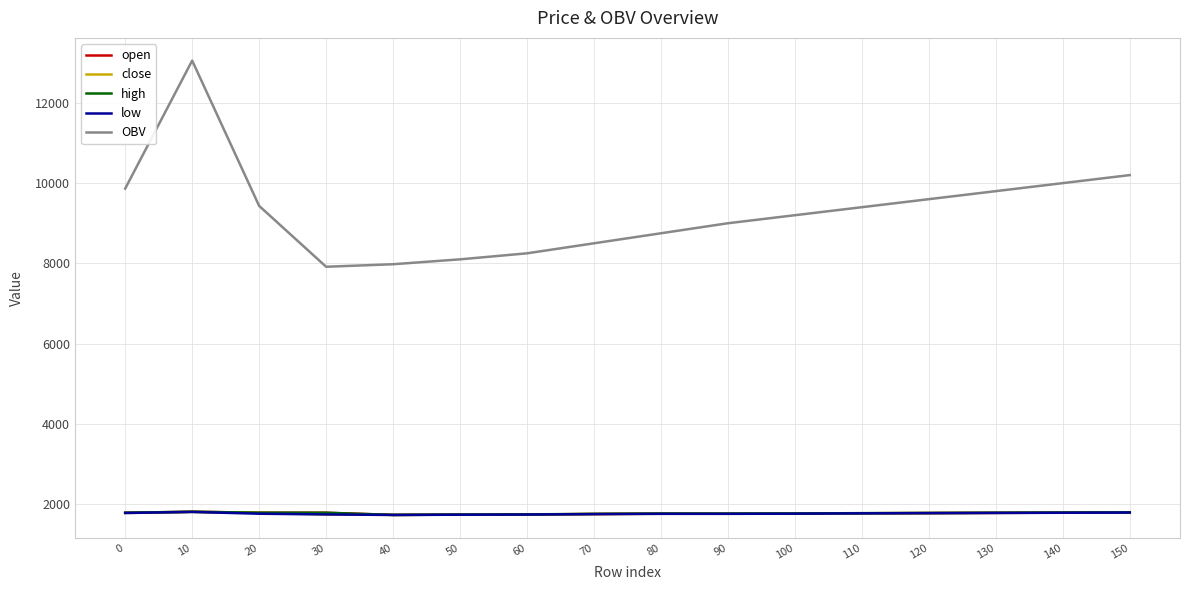

What is the average value of the open series?

1768